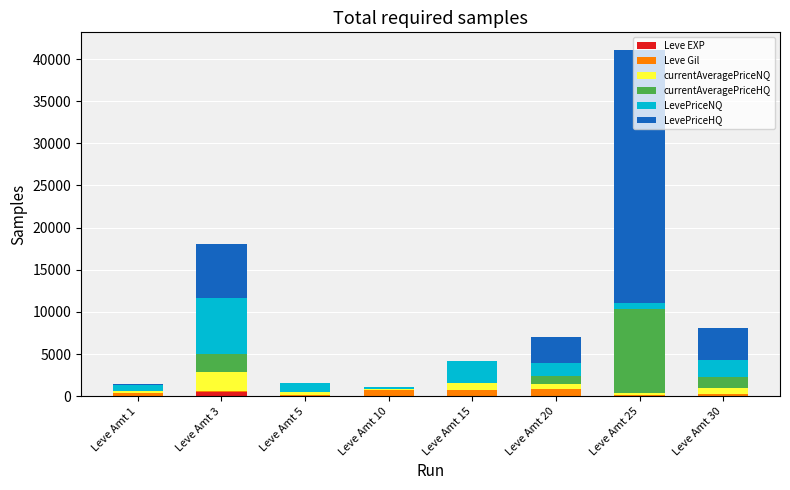

At which category is the sum across all series the highest?

Leve Amt 25